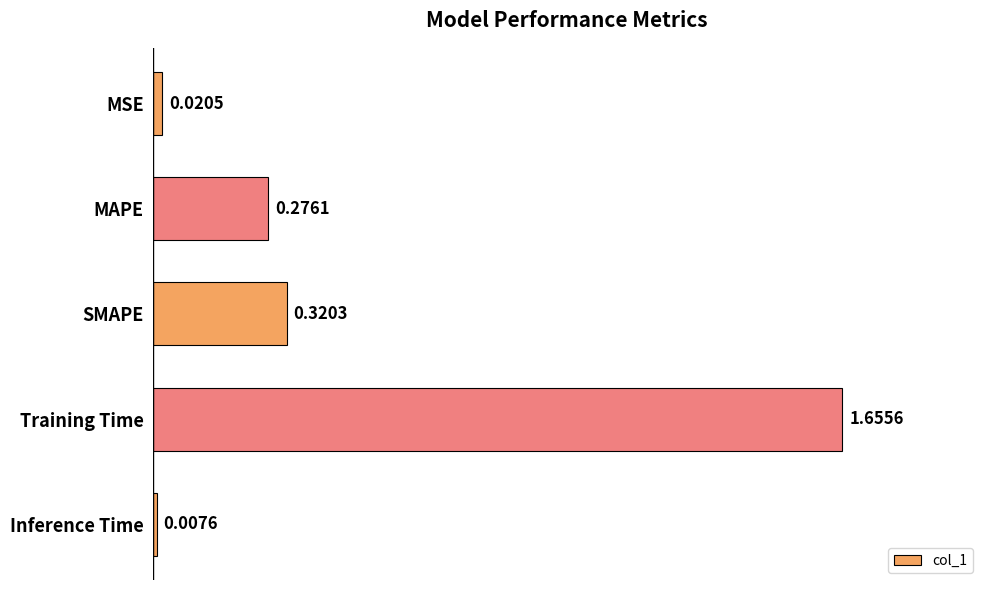

What is the average value?

0.5